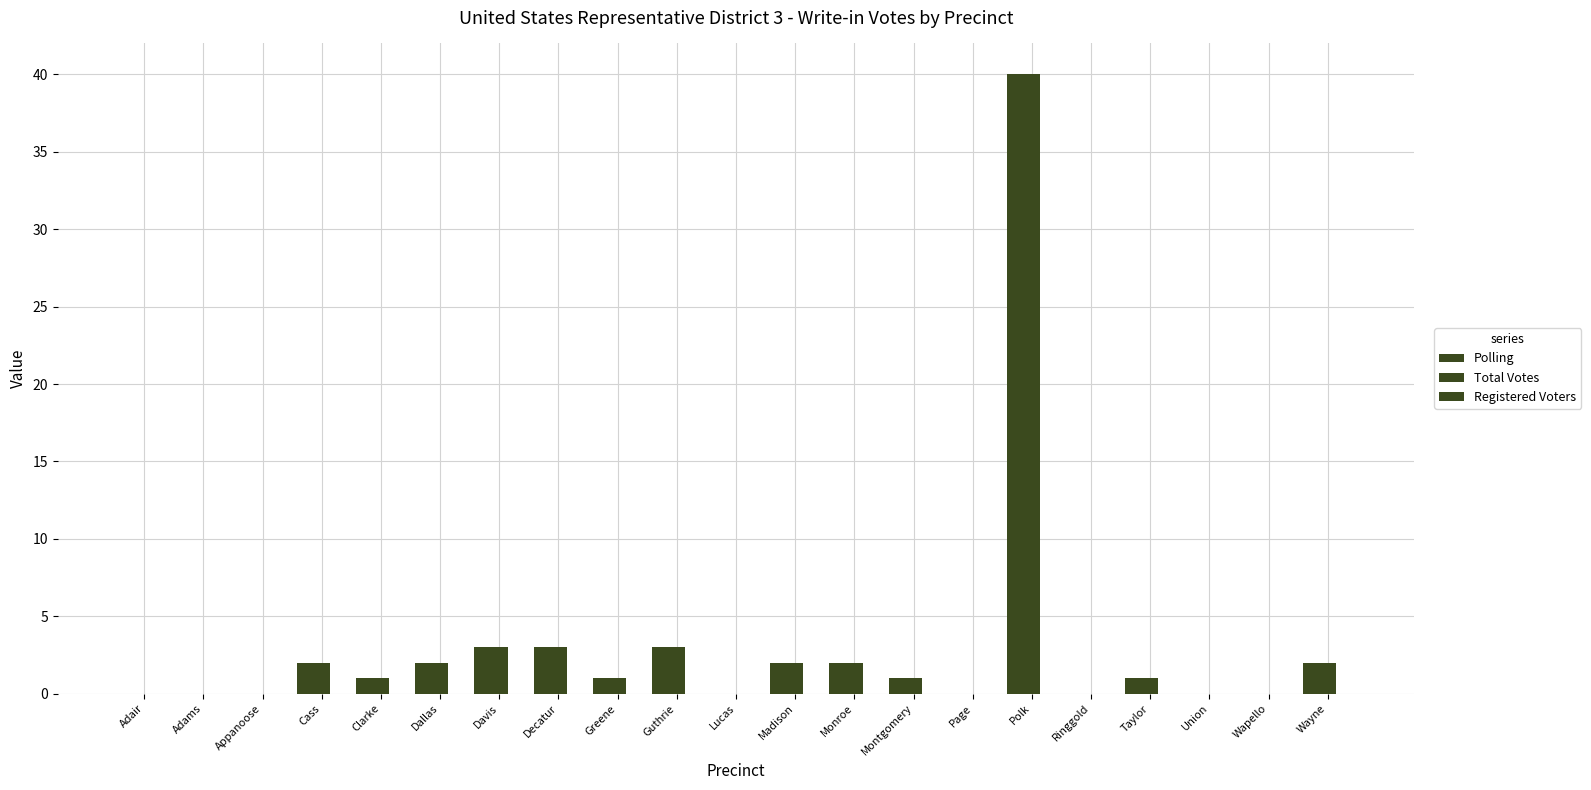

How many data points does each series have?

21